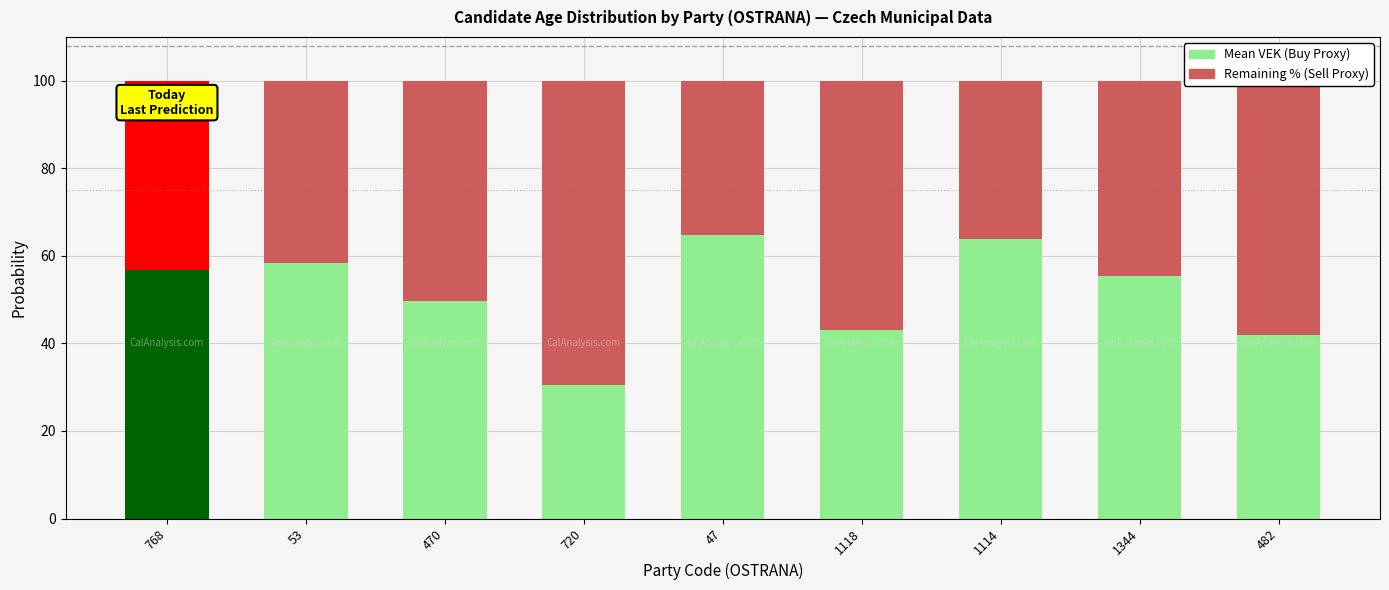

How many categories are shown in the chart?

9